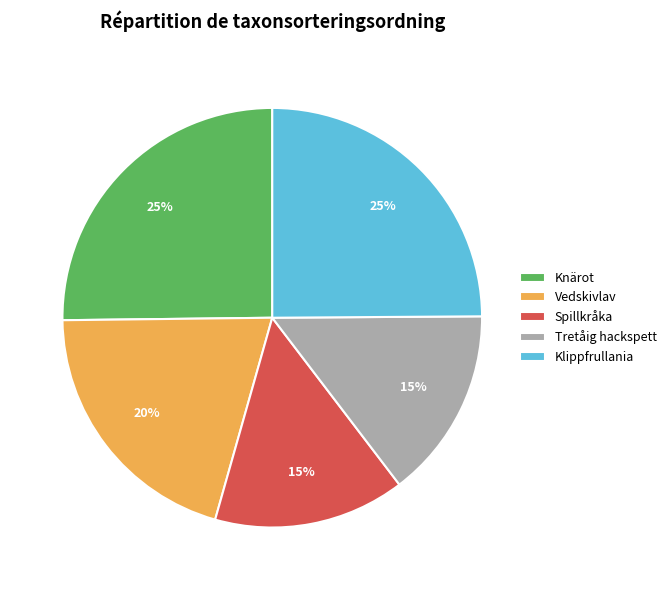

Combined, do Tretåig hackspett and Spillkråka account for over 50%?

No